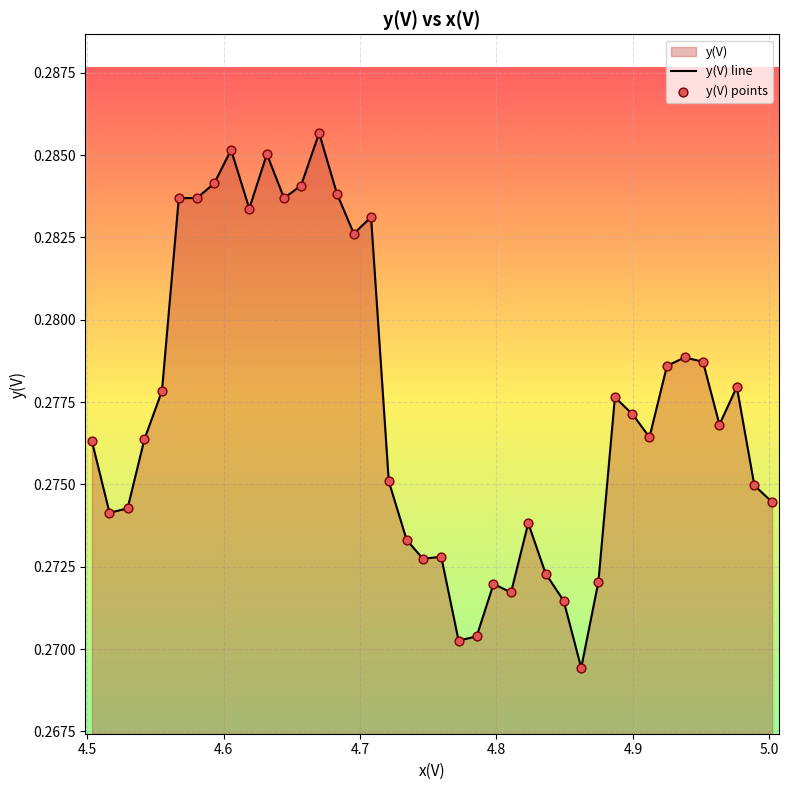

Which series reaches the minimum Y coordinate?

y(V) line